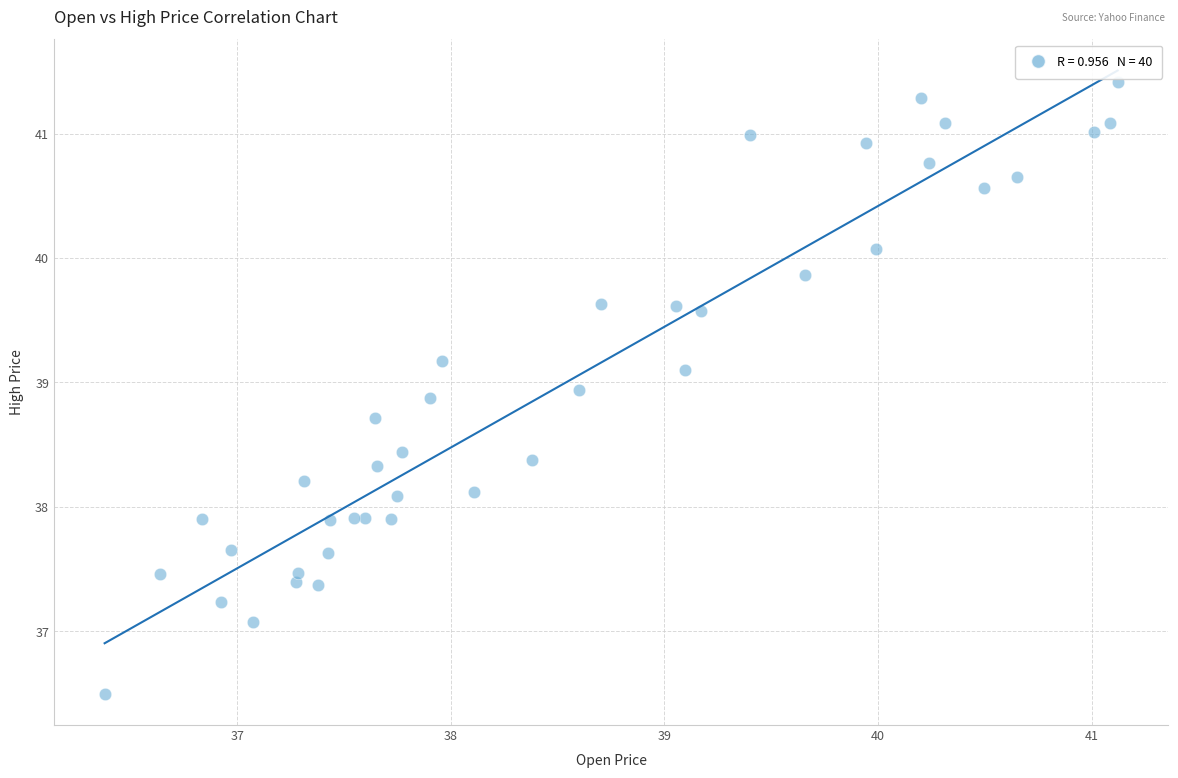

What is the range of Y values (max minus min)?

4.9